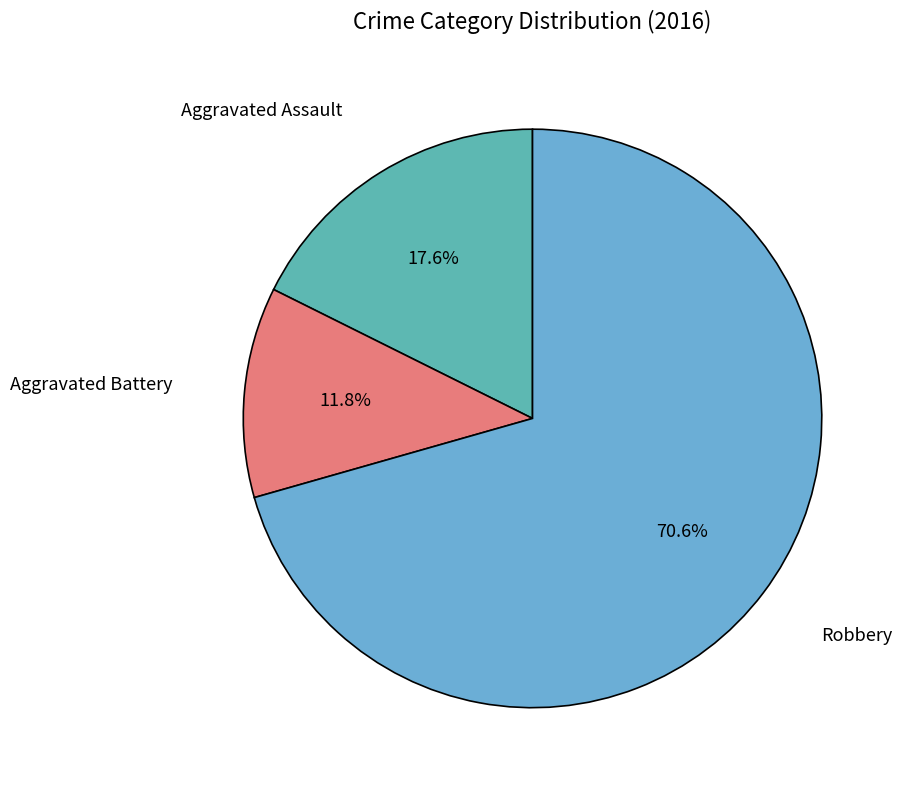

Count the number of slices in the pie.

3